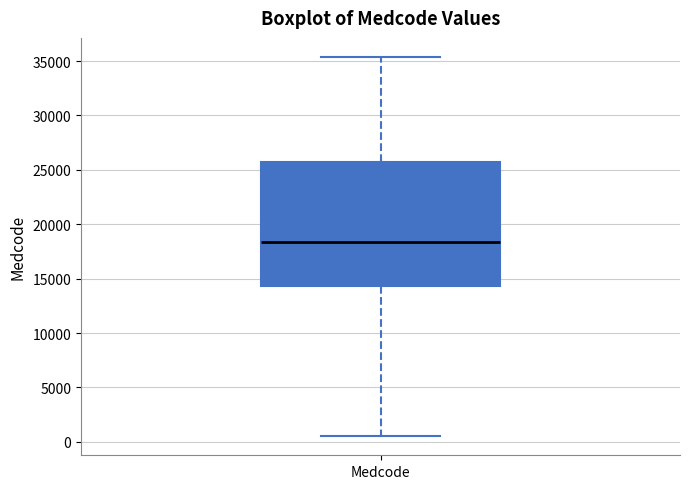

Transcribe this box plot: give where the median line is, the range the box spans, and where the two whiskers end, as read against the y-axis. The values are not printed on the chart, so give them approximately, as read against the axis.

median 18500, box 14500 to 25500, whiskers 500 to 35500